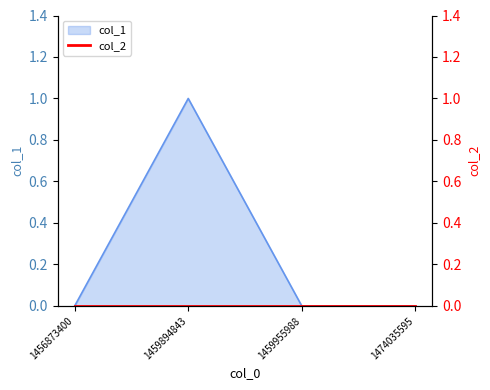

What is the value of the 2nd point from the left?

1